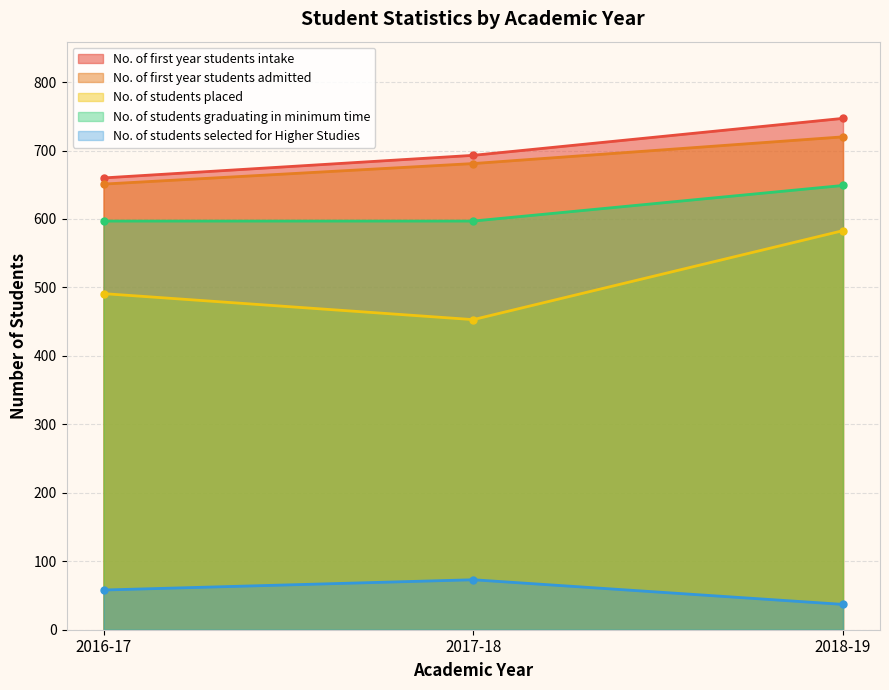

What is the difference between the highest and lowest values at 2017-18?

620